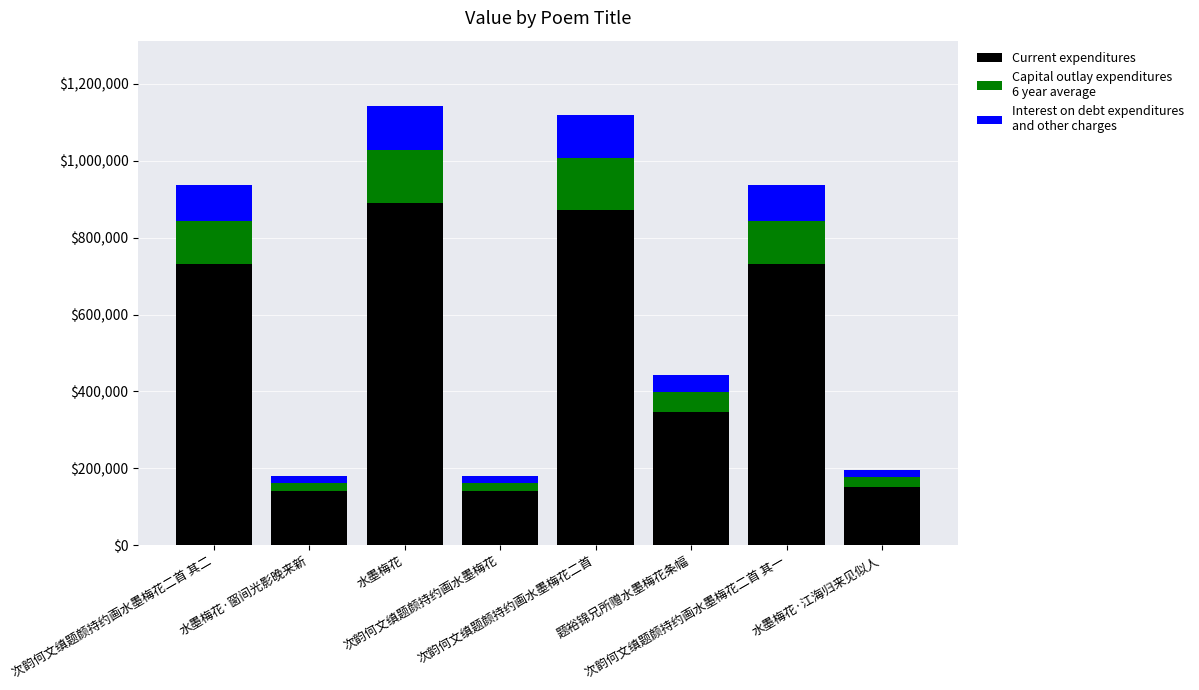

Are the bars horizontal?

No